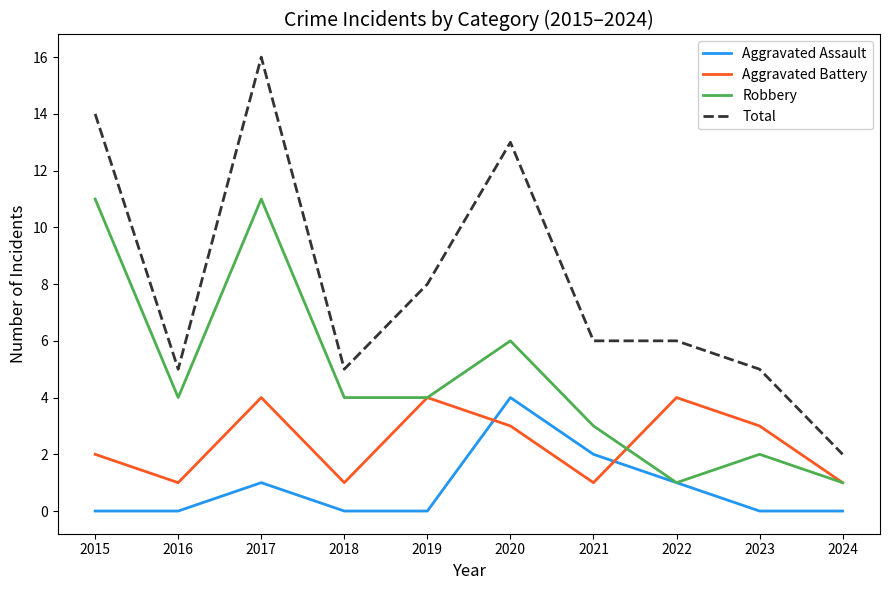

True or false: Aggravated Assault and Total cross at least once.

False